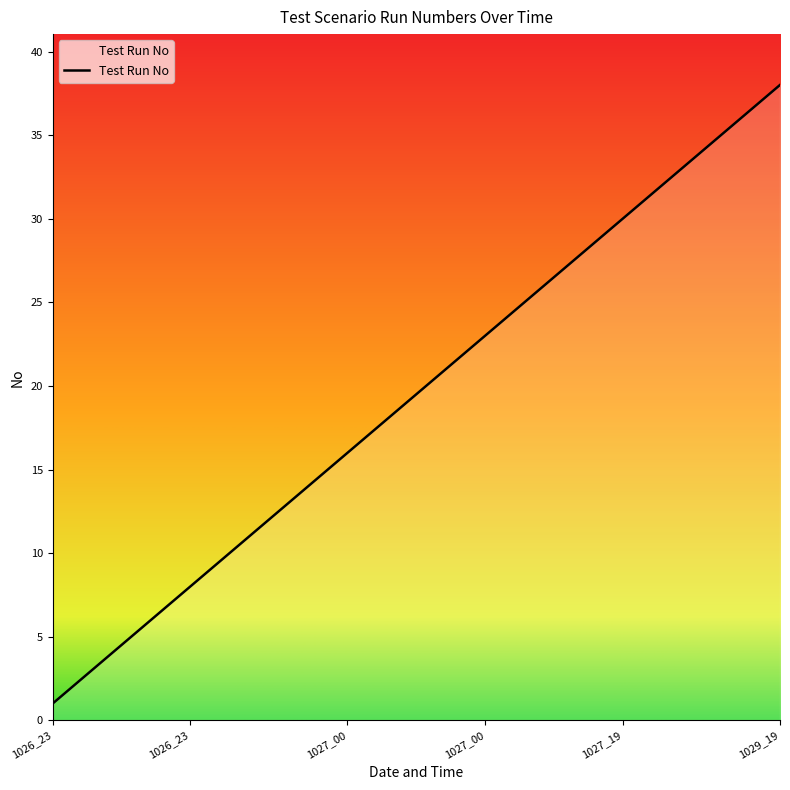

What is the maximum value shown in the chart?

38